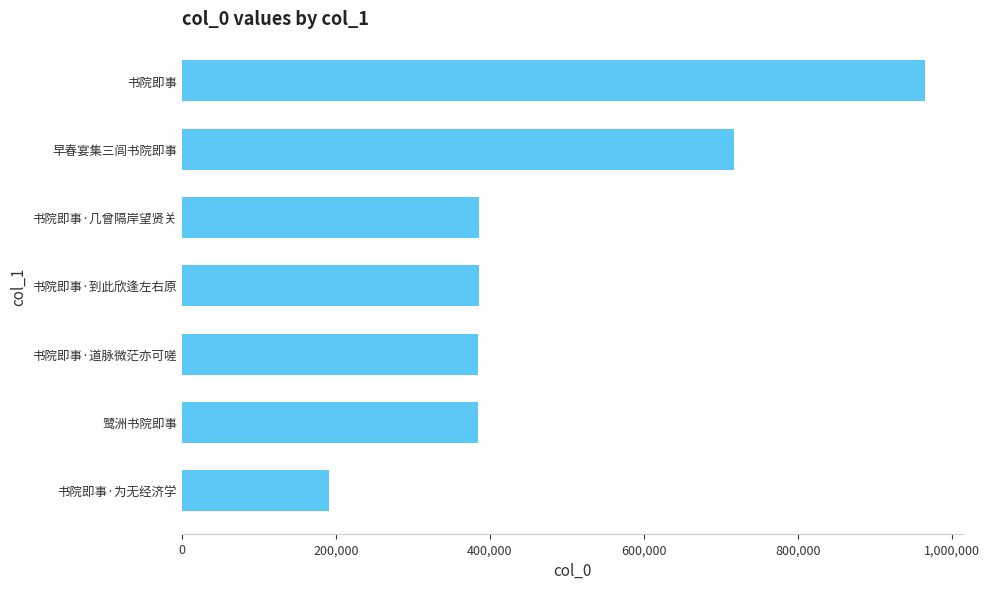

What is the average value?

487640